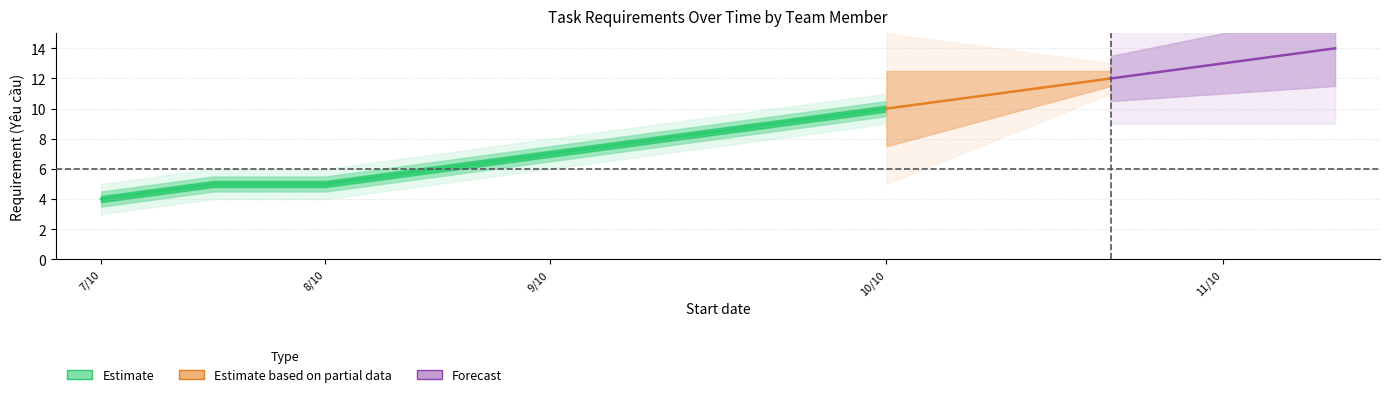

At which label is Trần Anh Khoa closest to 6?

9/10